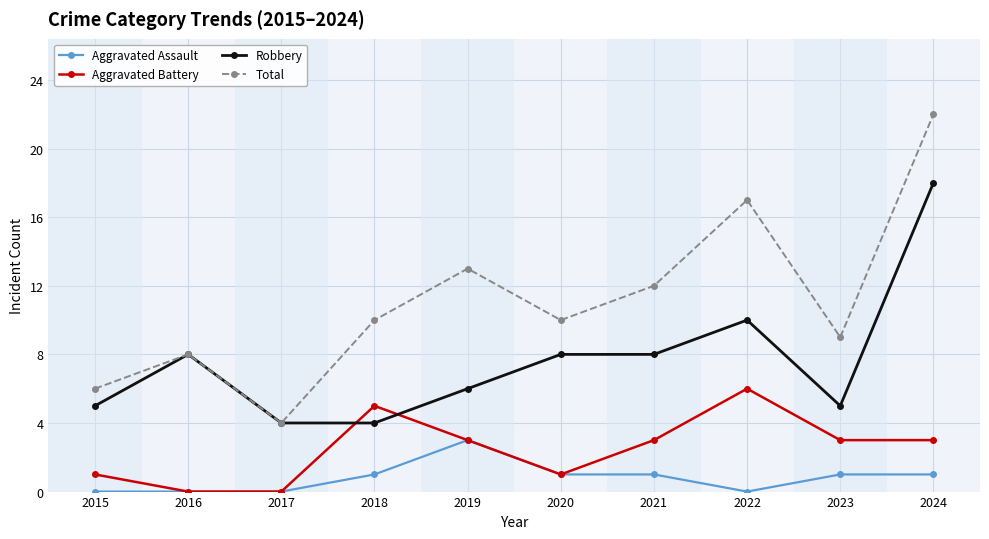

Reading left to right, extract all data points from this chart.

Aggravated Assault: 2015=0	2016=0	2017=0	2018=1	2019=3	2020=1	2021=1	2022=0	2023=1	2024=1
Aggravated Battery: 2015=1	2016=0	2017=0	2018=5	2019=3	2020=1	2021=3	2022=6	2023=3	2024=3
Robbery: 2015=5	2016=8	2017=4	2018=4	2019=6	2020=8	2021=8	2022=10	2023=5	2024=18
Total: 2015=6	2016=8	2017=4	2018=10	2019=13	2020=10	2021=12	2022=17	2023=9	2024=22